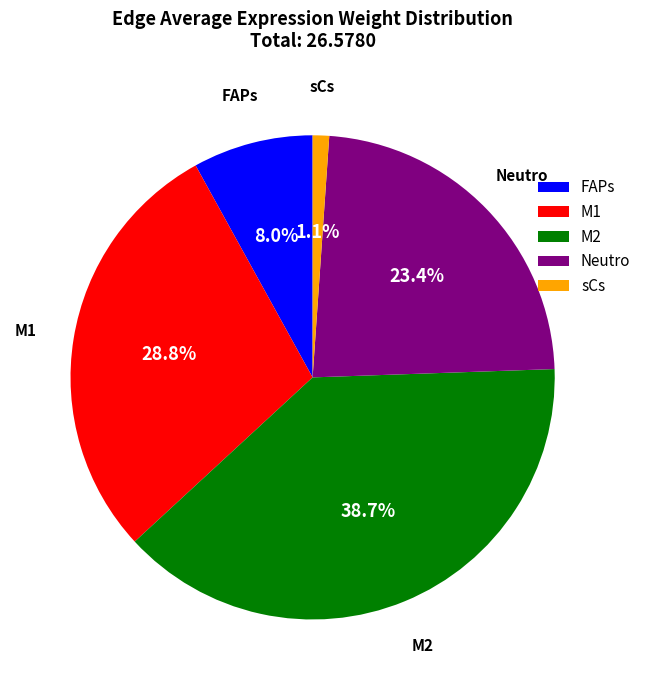

To the nearest percent, what is the difference between the largest and smallest slice percentages?

38%